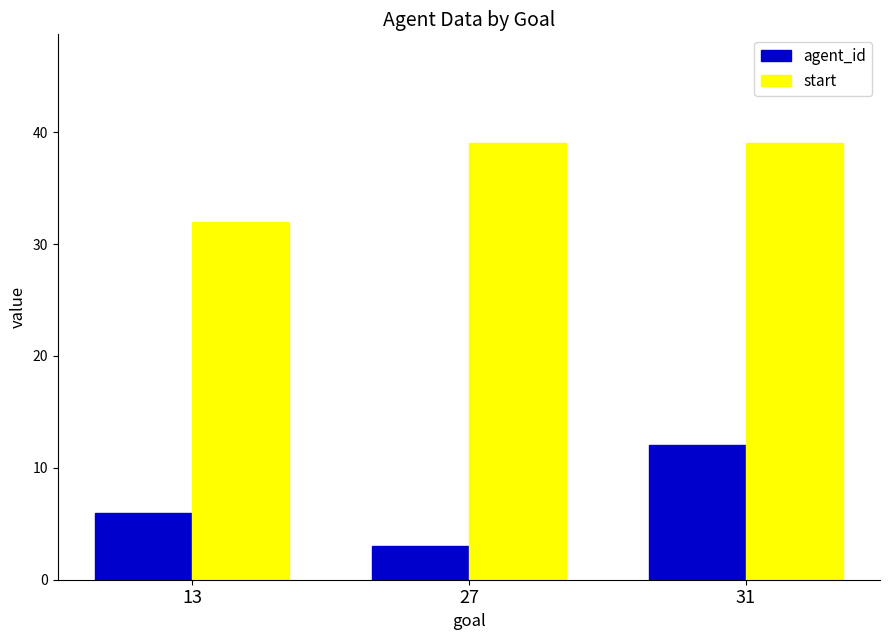

Rank the series by their maximum value, from lowest to highest.

agent_id, start